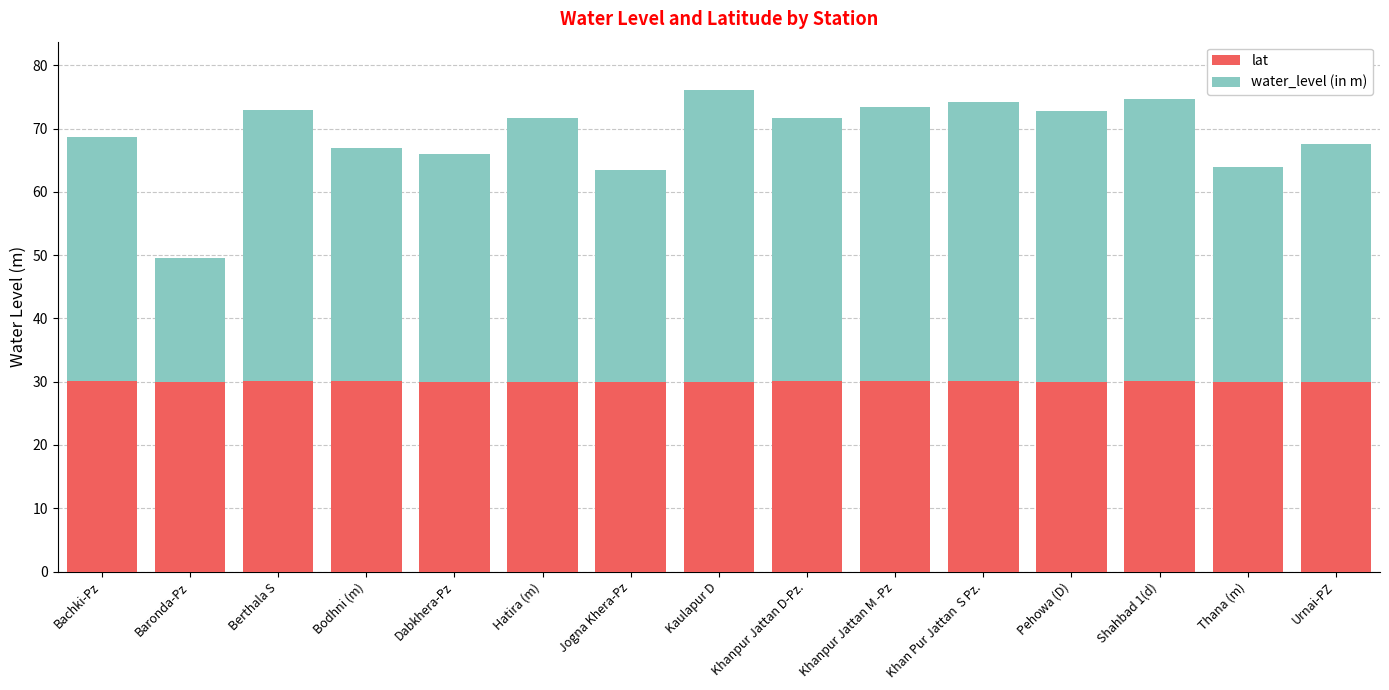

What is the lowest value of the lat series?

29.9